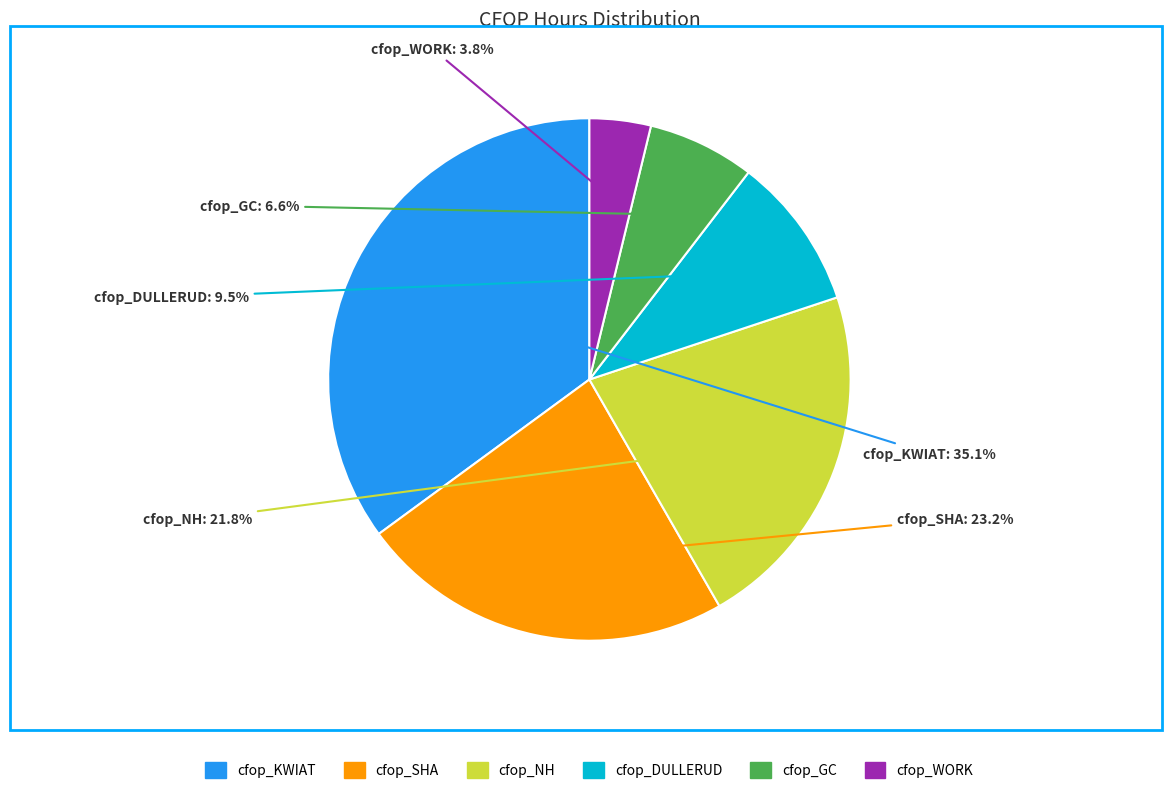

Does any single category account for the majority?

No